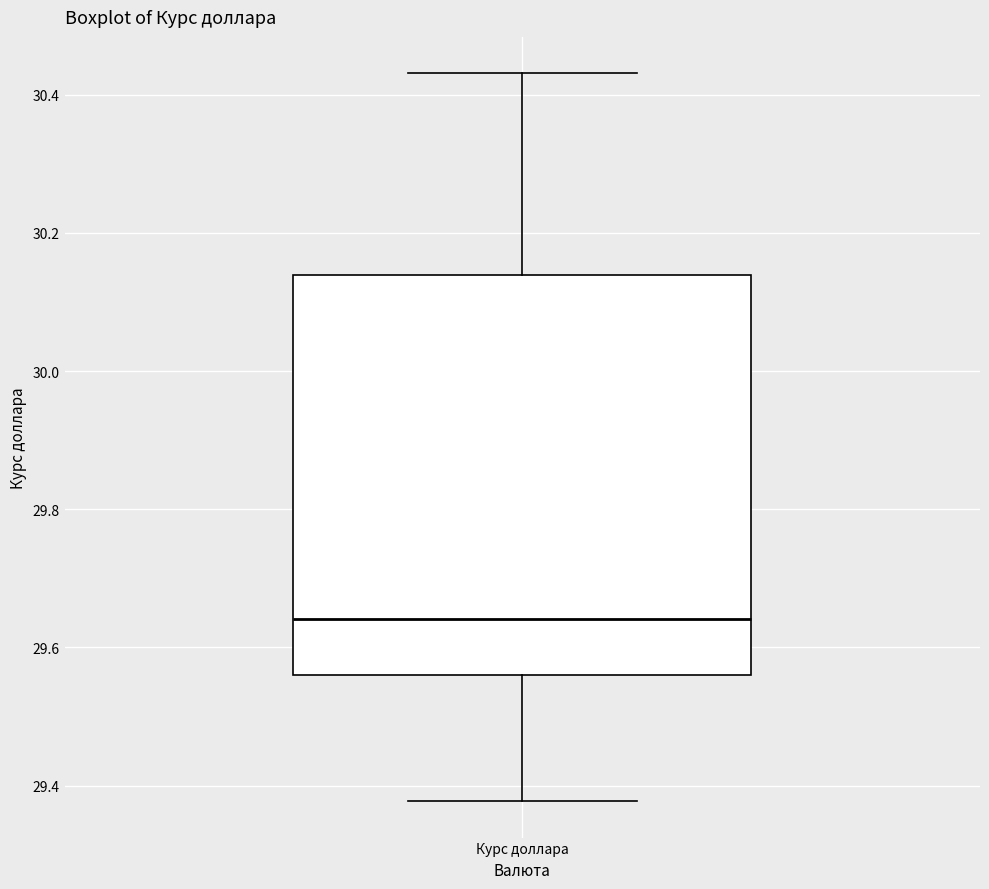

Transcribe this box plot: give where the median line is, the range the box spans, and where the two whiskers end, as read against the y-axis. The values are not printed on the chart, so give them approximately, as read against the axis.

median 29.64, box 29.56 to 30.14, whiskers 29.38 to 30.44